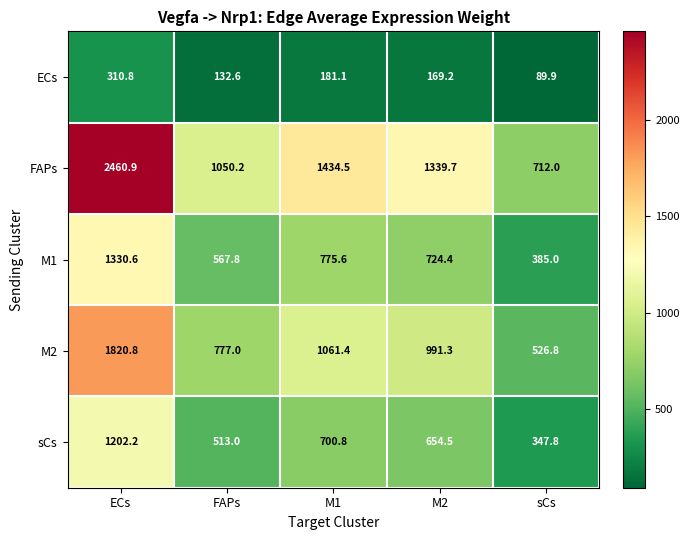

How many data points in ECs are less than 169?

2